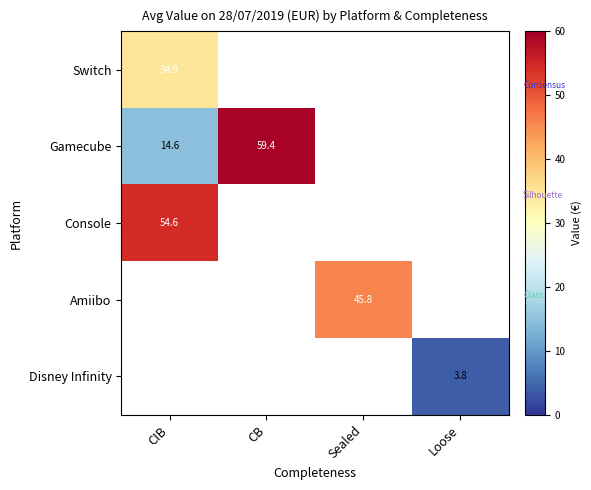

Is the value of Gamecube at CB greater than the value of Console at CIB?

Yes